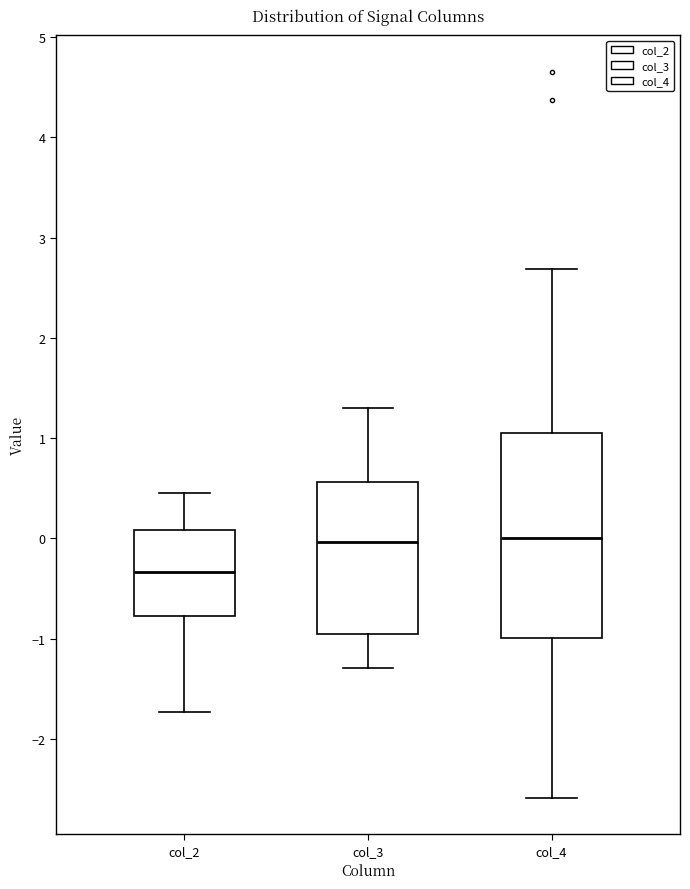

Reading left to right, read every box against the y-axis: the position of its median line, the range the box covers, and the ends of its whiskers. The values are not printed on the chart, so give them approximately, as read against the axis.

col_2: median -0.3, box -0.8 to 0.1, whiskers -1.7 to 0.5
col_3: median 0.0, box -1.0 to 0.6, whiskers -1.3 to 1.3
col_4: median 0.0, box -1.0 to 1.1, whiskers -2.6 to 2.7